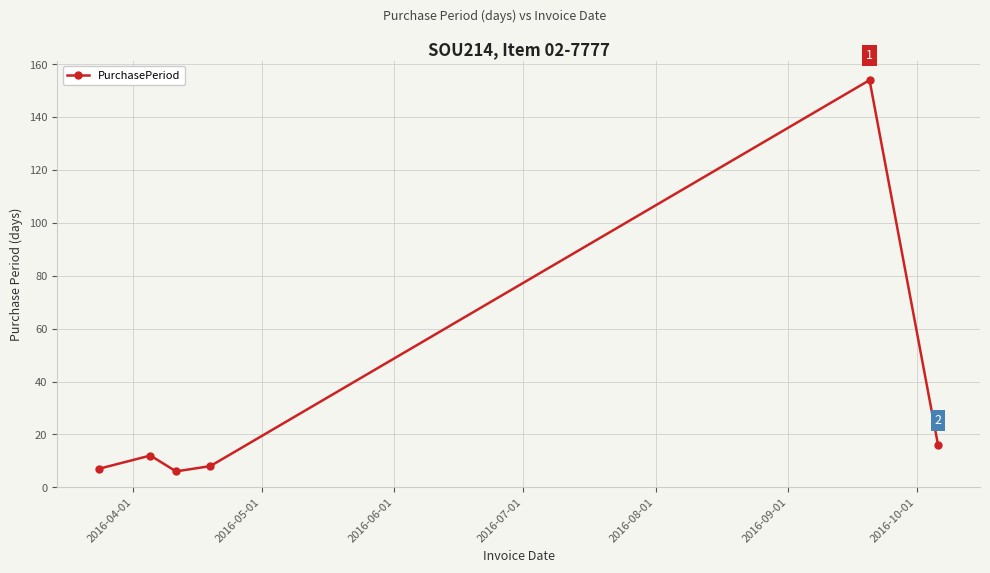

What is the difference between the second highest and minimum values?

10